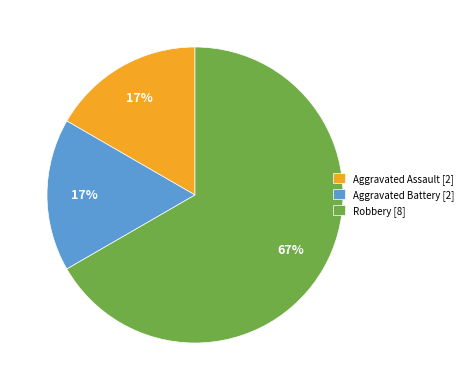

To the nearest percent, what is the average slice percentage?

33%